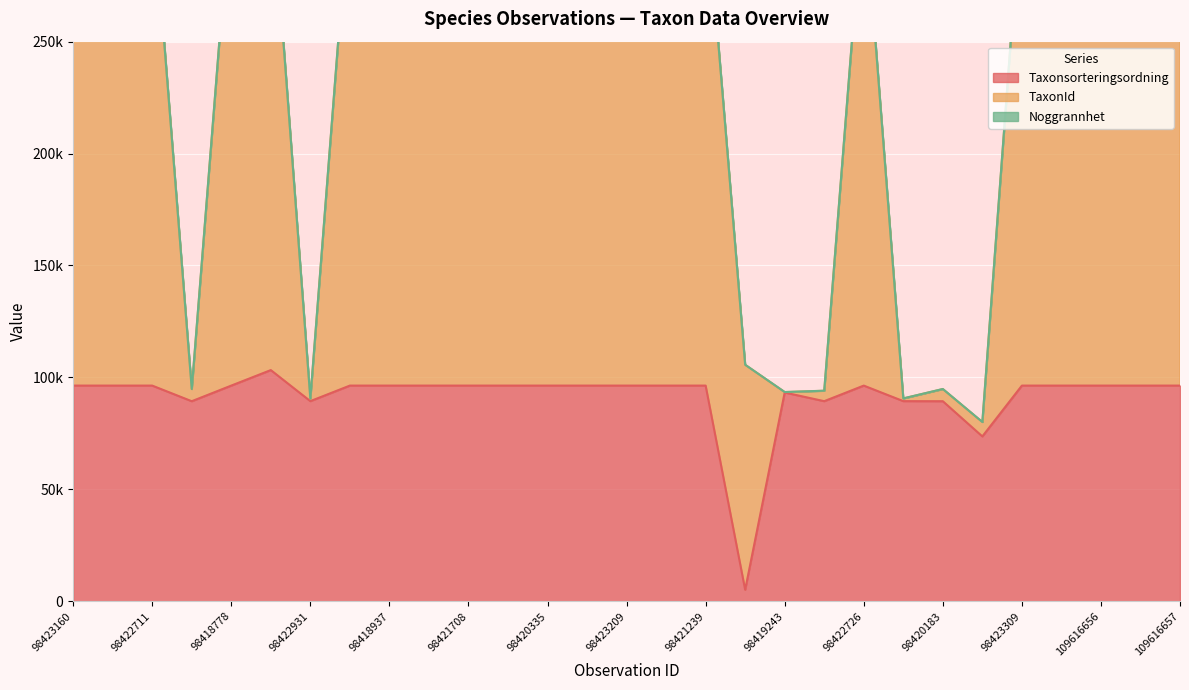

How many categories are shown in the chart?

29